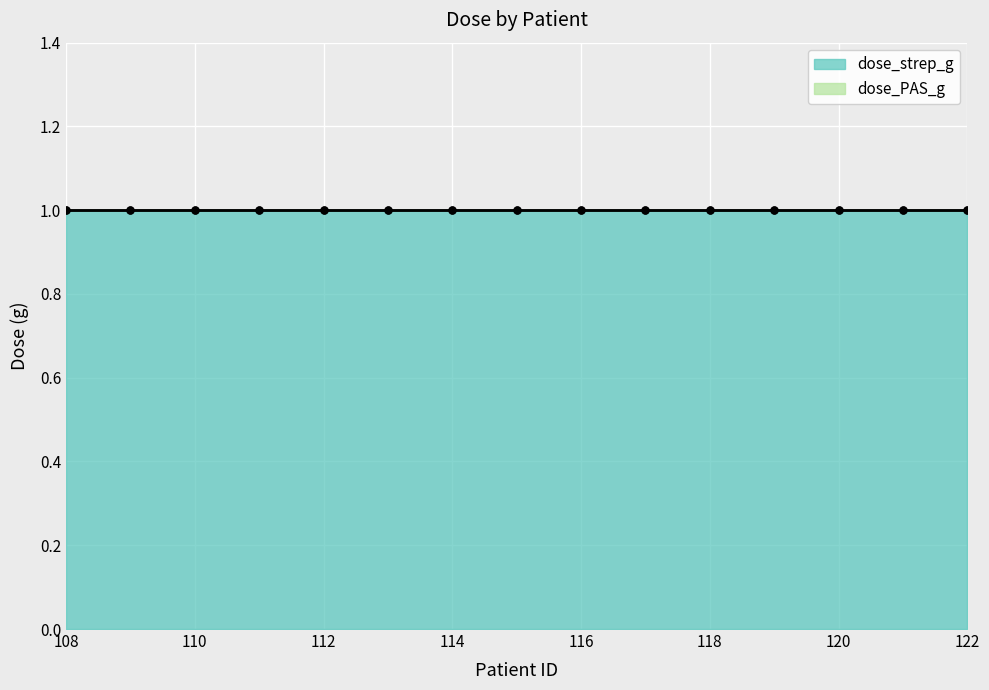

The value of dose_PAS_g at 109 is 0. True or false?

True